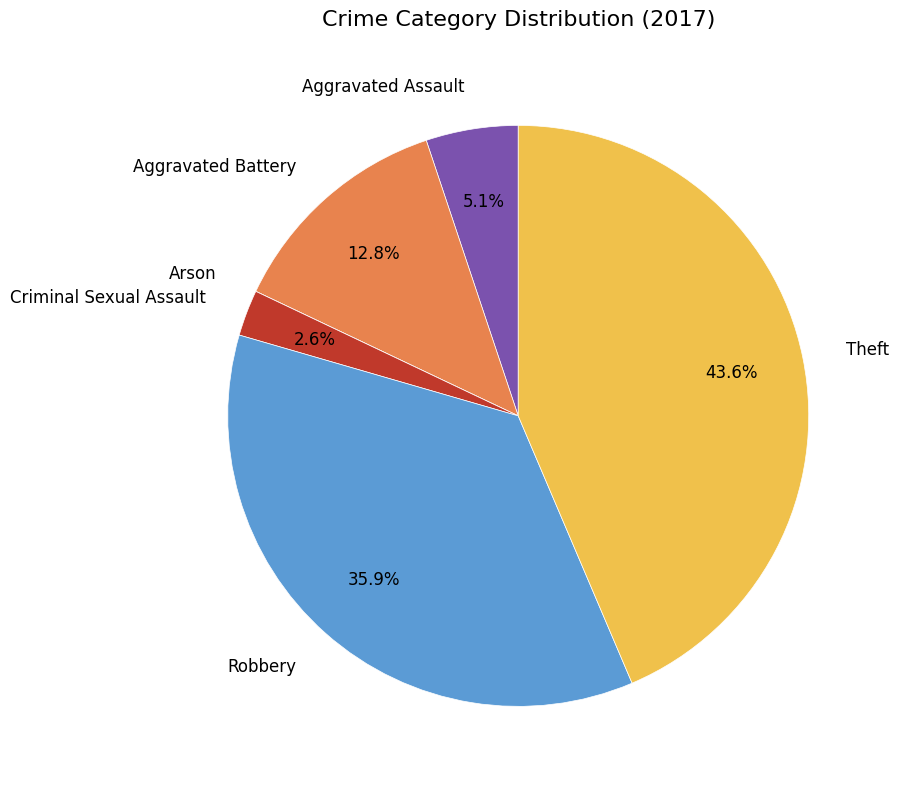

Which slice is the largest?

Theft